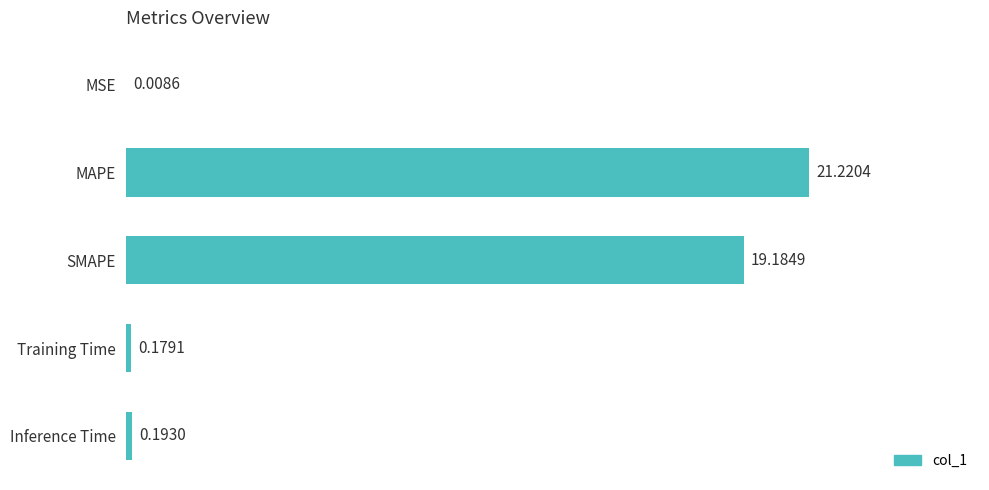

Are the bars grouped side by side (vs. stacked)?

No